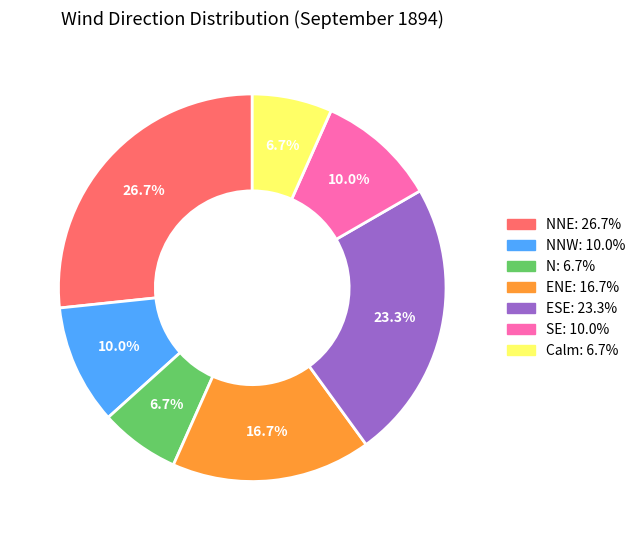

Is there any slice that represents more than half of the pie?

No